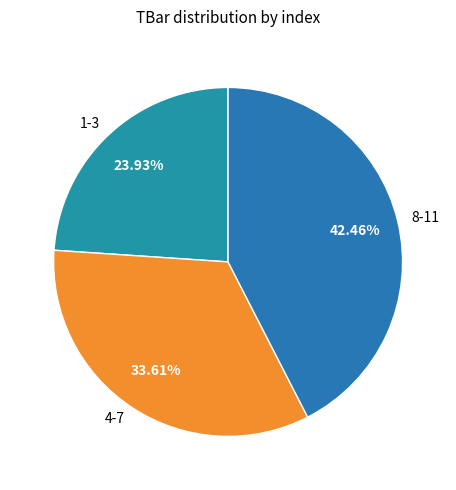

Rank the categories by value from highest to lowest.

8-11, 4-7, 1-3